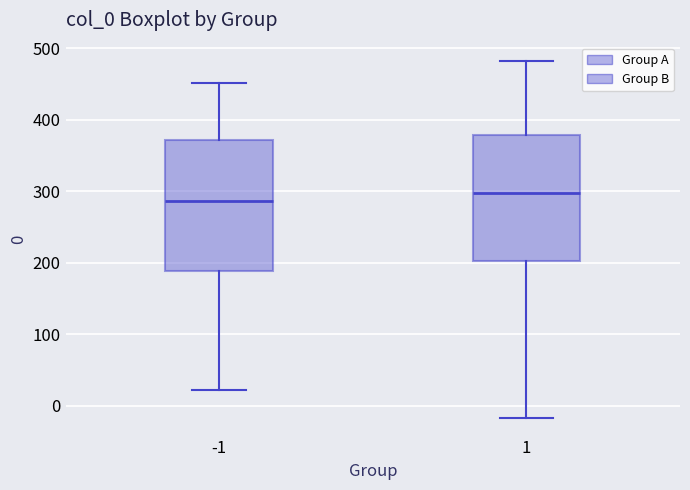

Reading left to right, read every box against the y-axis: the position of its median line, the range the box covers, and the ends of its whiskers. The values are not printed on the chart, so give them approximately, as read against the axis.

-1: median 290, box 190 to 370, whiskers 20 to 450
1: median 300, box 200 to 380, whiskers -20 to 480